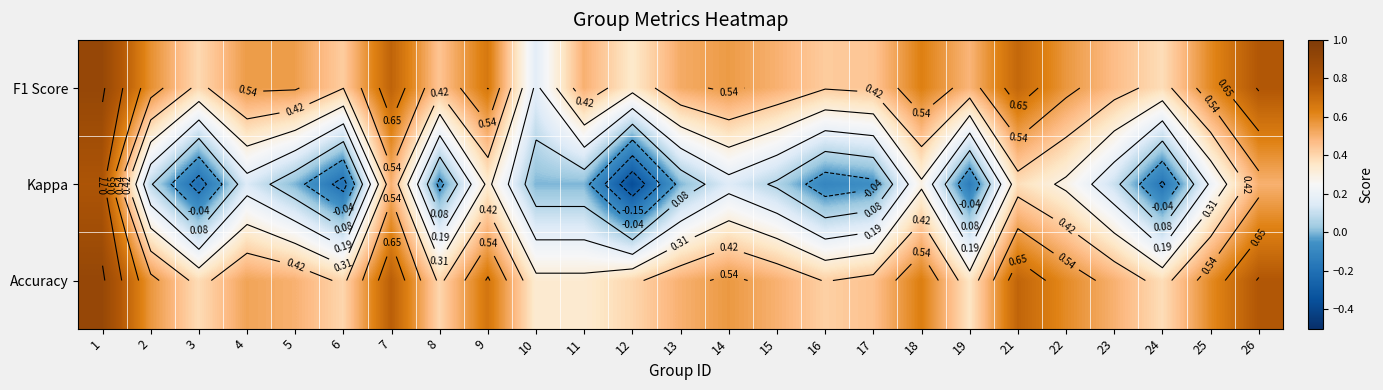

At which category is the sum across all series the highest?

1